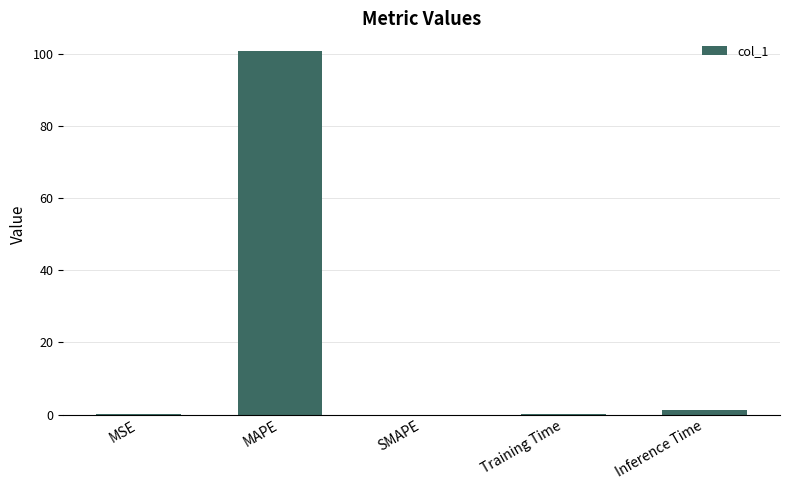

What is the maximum value shown in the chart?

100.6